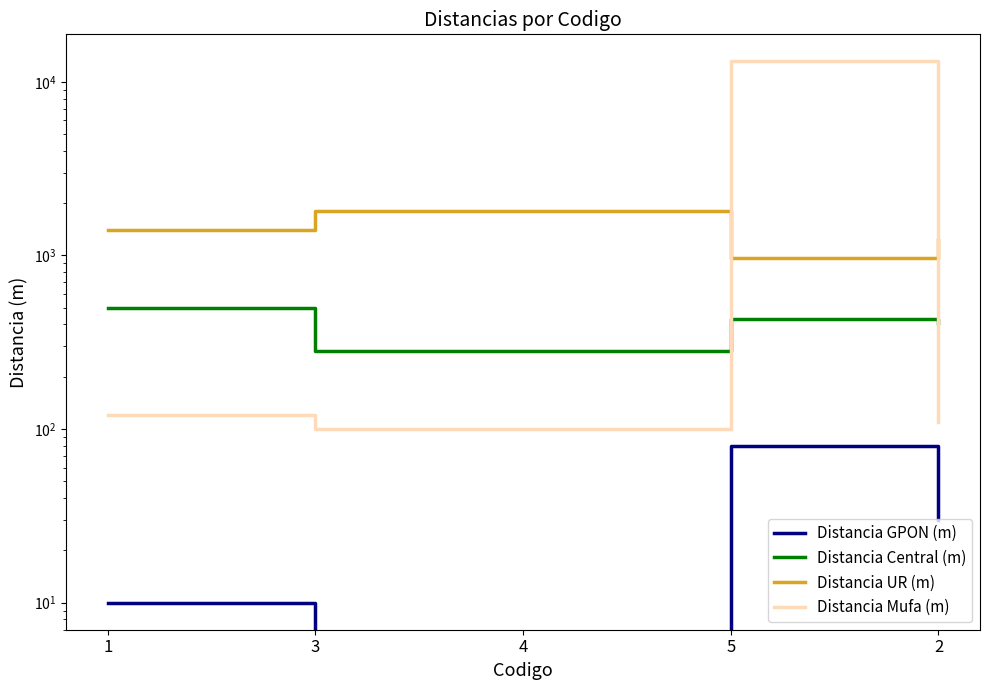

At 4, list the series in order from smallest to largest.

Distancia GPON (m), Distancia Mufa (m), Distancia Central (m), Distancia UR (m)